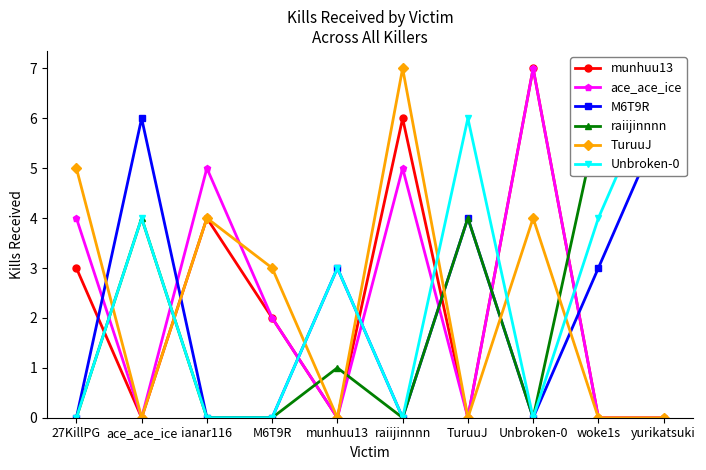

What is the difference between the maximum and minimum values in the Unbroken-0 series?

7